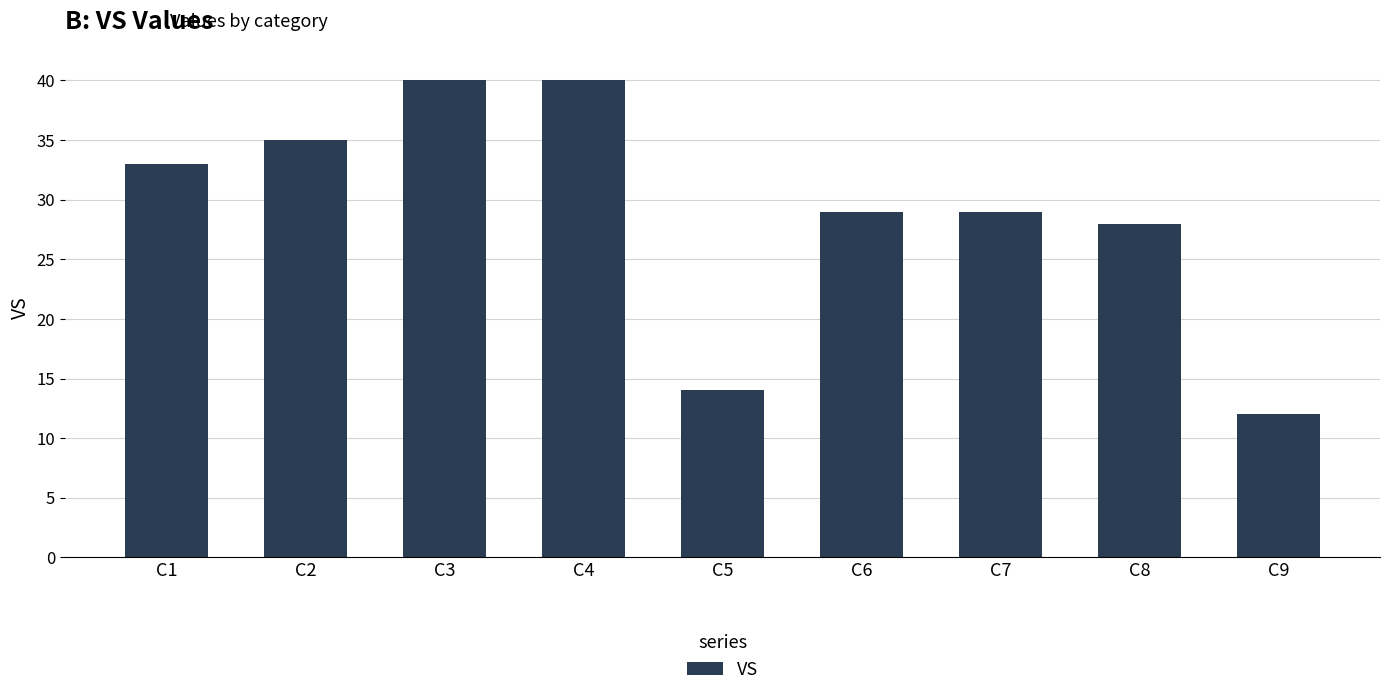

What is the sum of the values at C5 and C3?

54